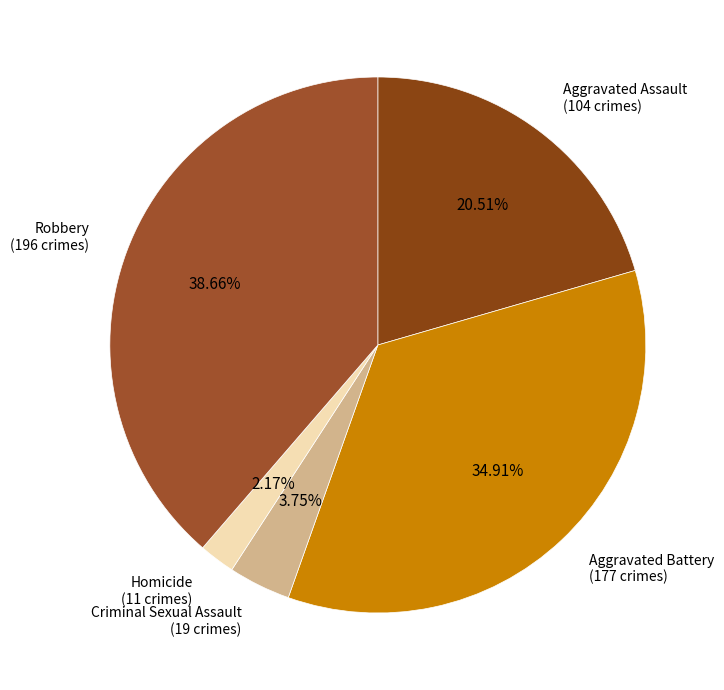

Between Aggravated Battery and Homicide, which is larger?

Aggravated Battery